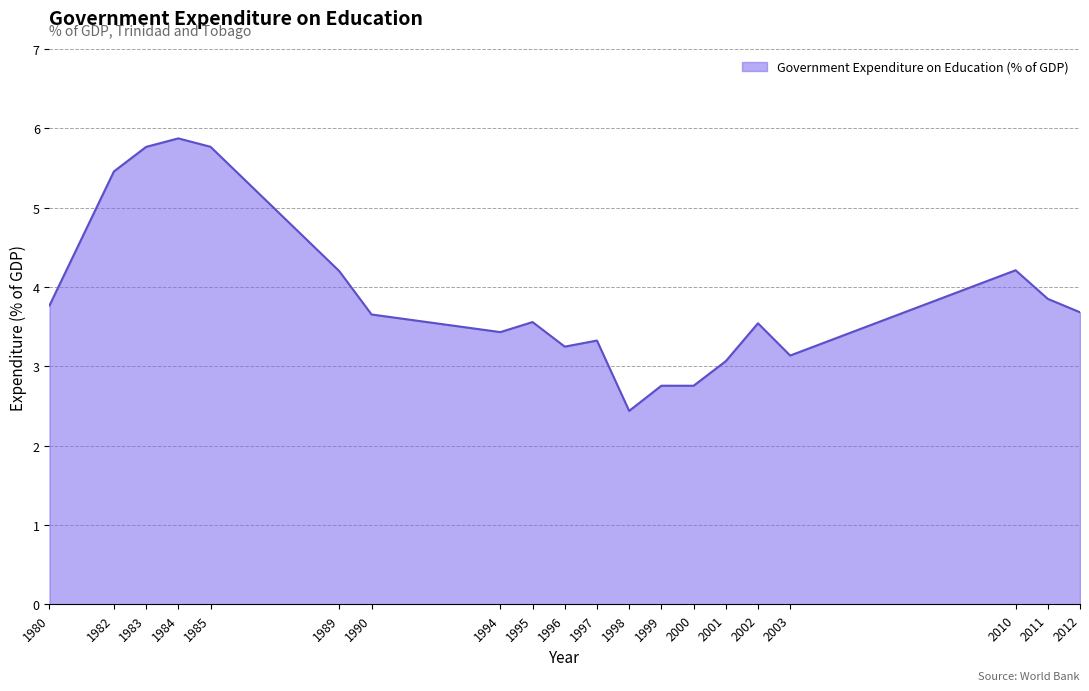

Does the chart have visible grid lines?

Yes